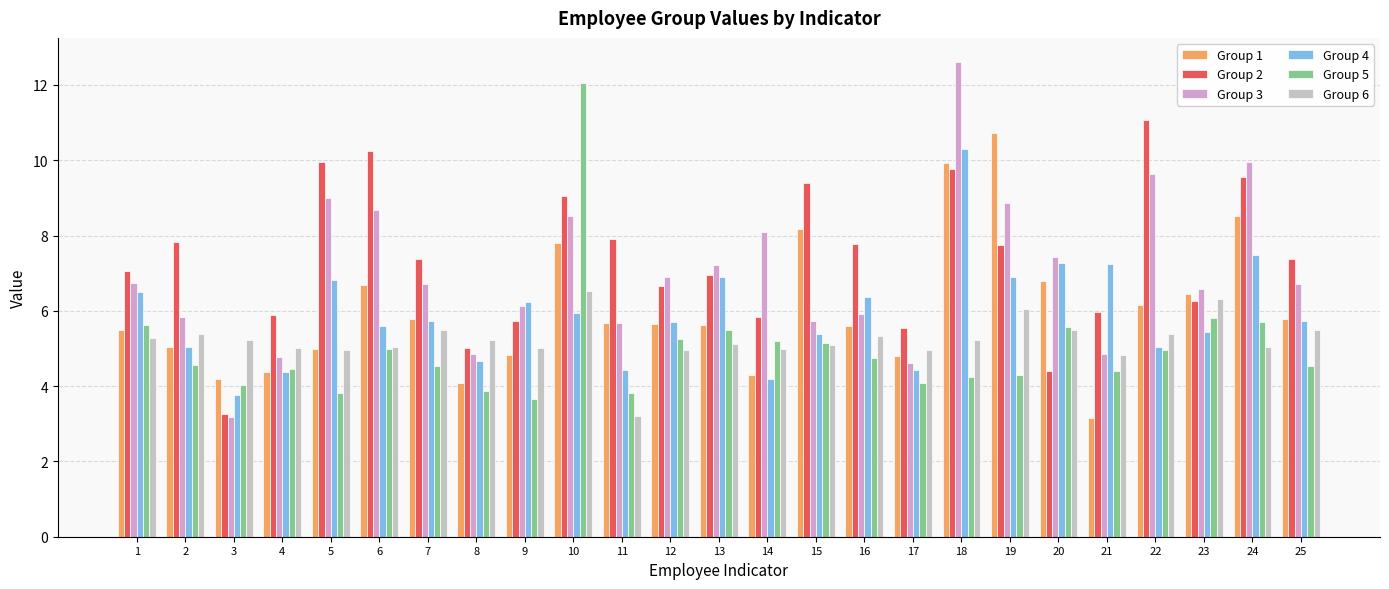

What is the value of the Group 2 bar at the 21st from the left?

6.0